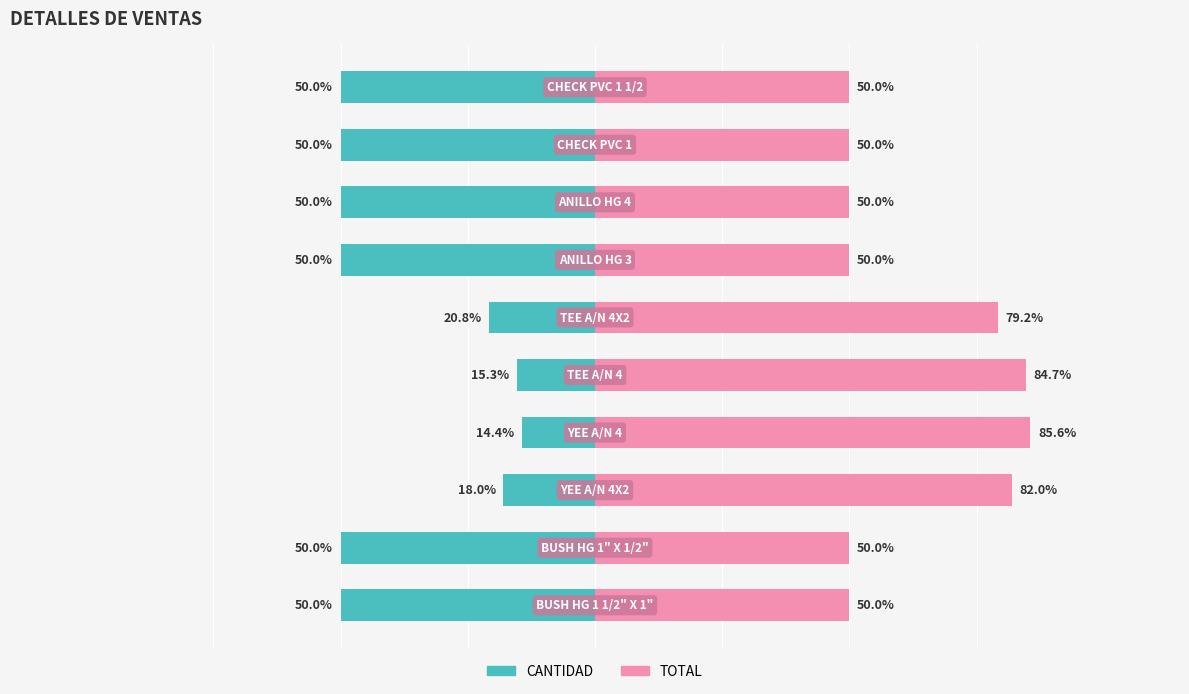

What is the value of the TOTAL bar at the 10th from the left?

50.0